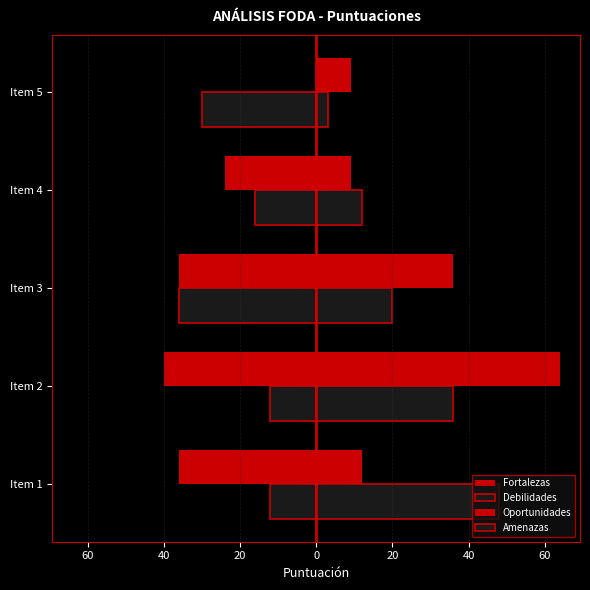

Are the bars horizontal?

Yes